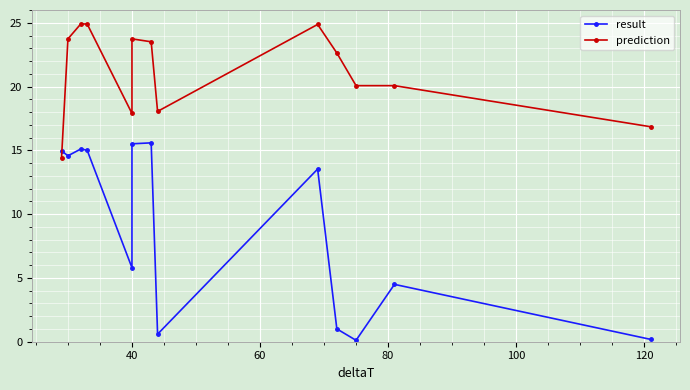

In result, how many points are higher than both neighbors (excluding endpoints)?

4